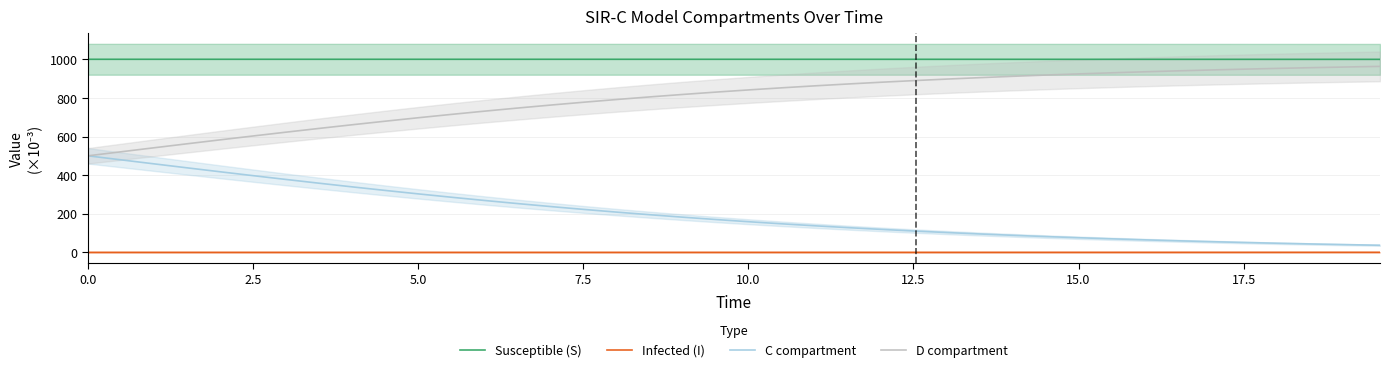

What are all the series names shown in the legend?

Susceptible (S), Infected (I), C compartment, D compartment